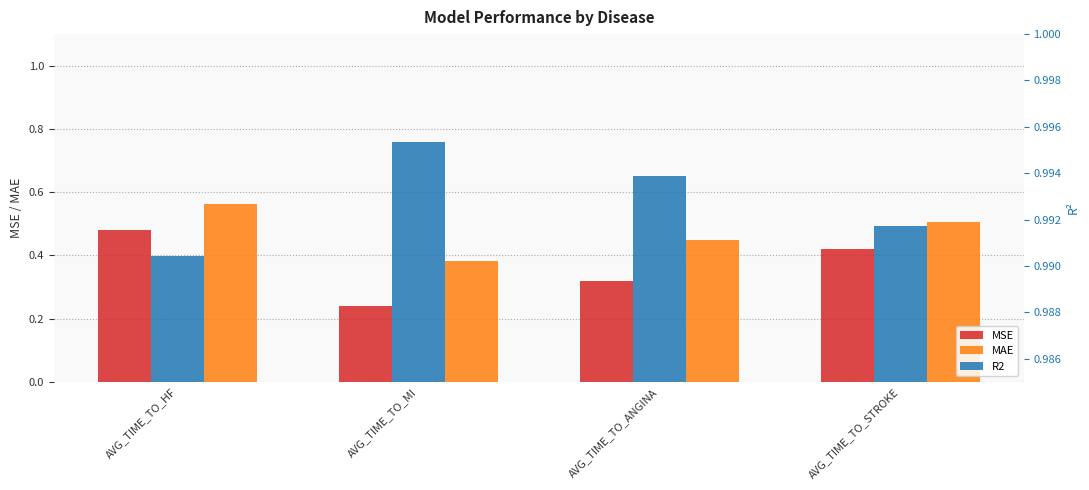

Count the MAE values in the range 0 to 1.

4